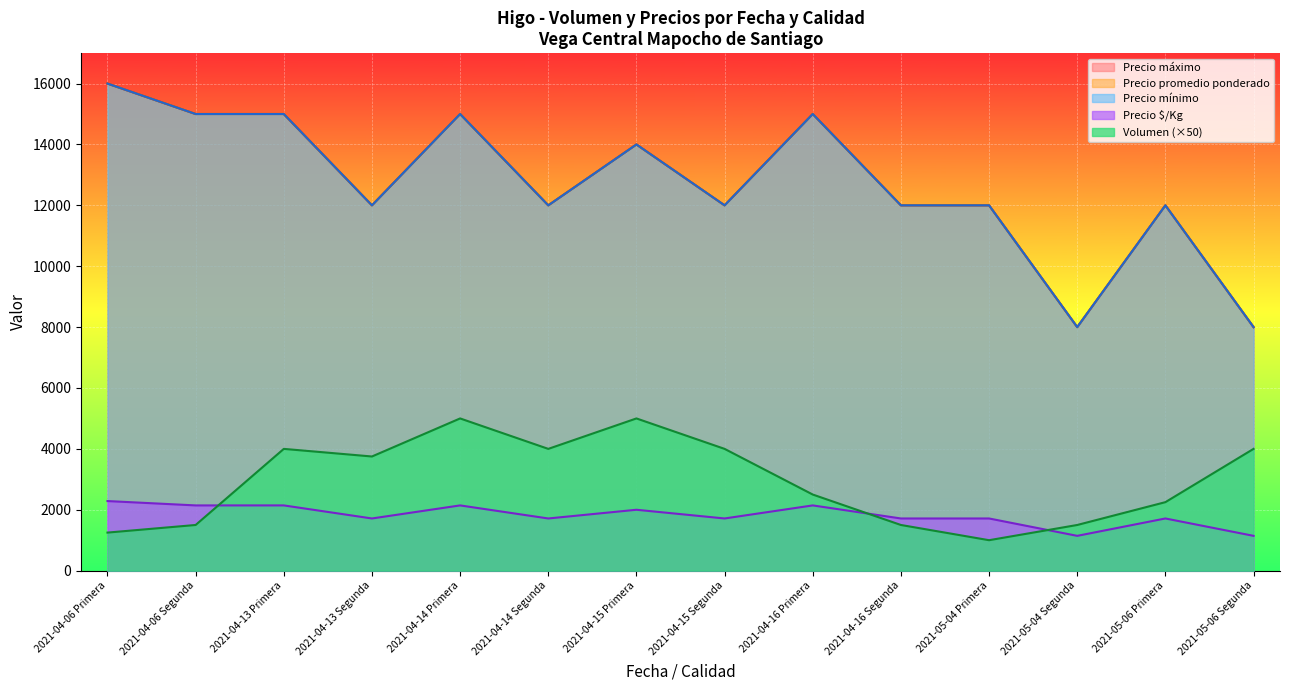

What is the difference between the maximum and minimum values in the Precio $/Kg series?

1143